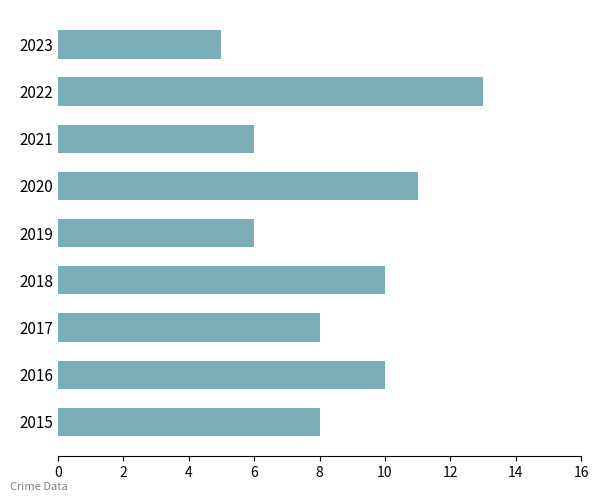

Between 2022 and 2017, which is larger?

2022